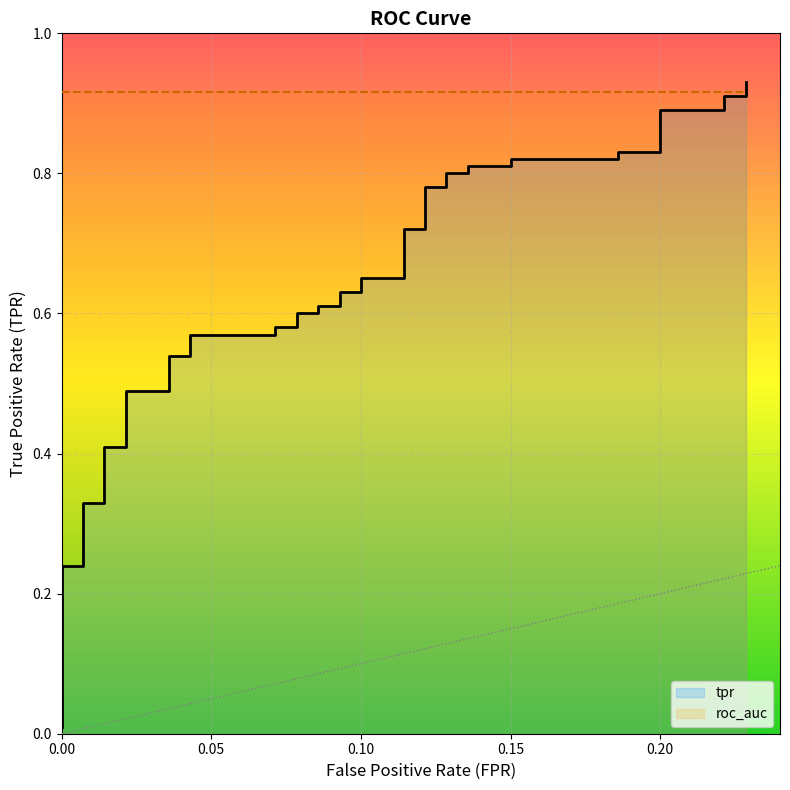

What is the label of the 6th point from the right?

34